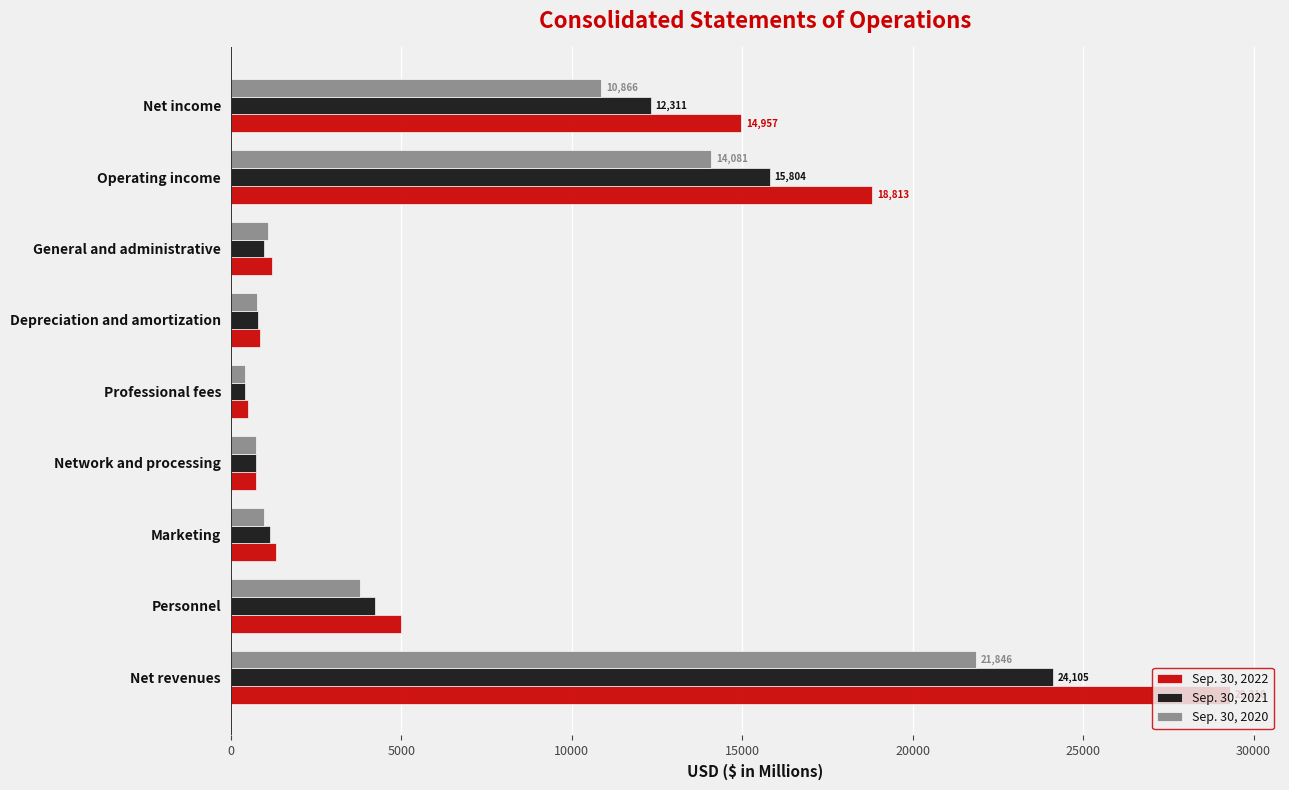

Count the number of data series in this chart.

3